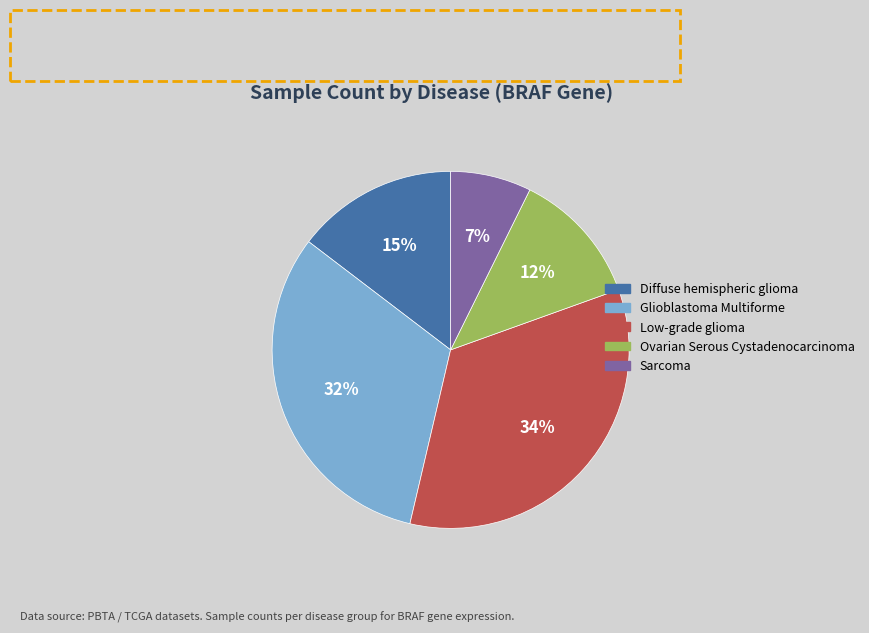

Do Sarcoma and Low-grade glioma together represent more than half of the pie?

No